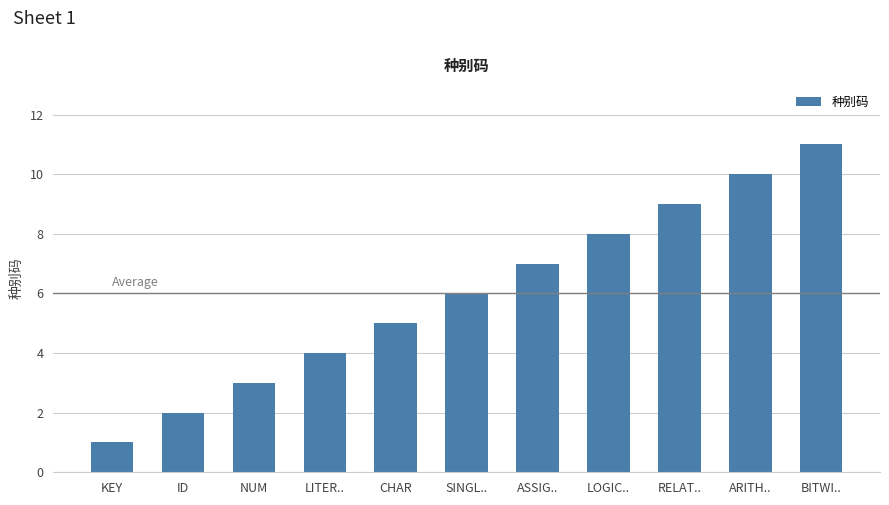

What is the sum of the values at LOGIC.. and ASSIG..?

15